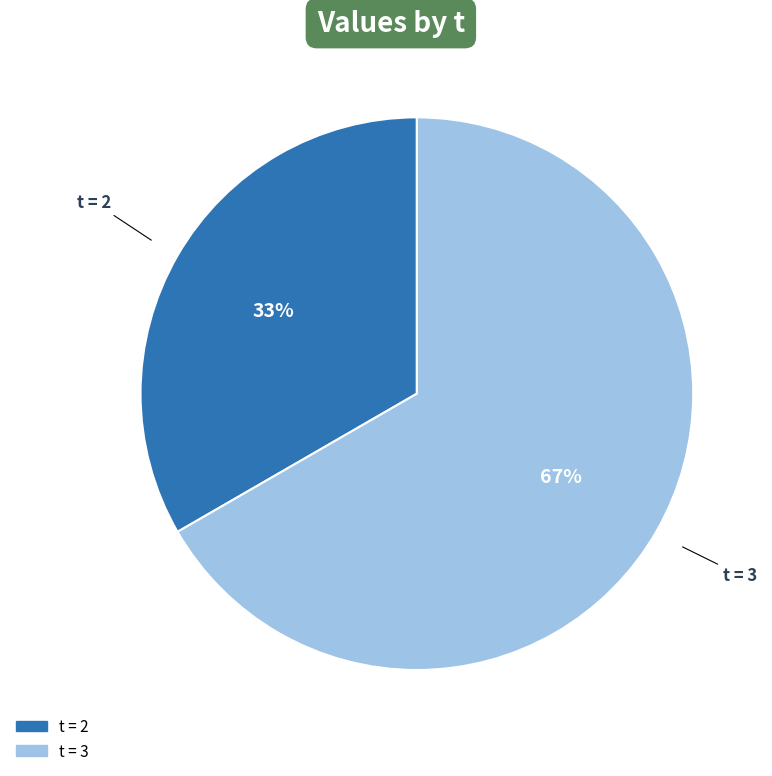

To the nearest percent, what percentage of the pie is t = 2?

33%